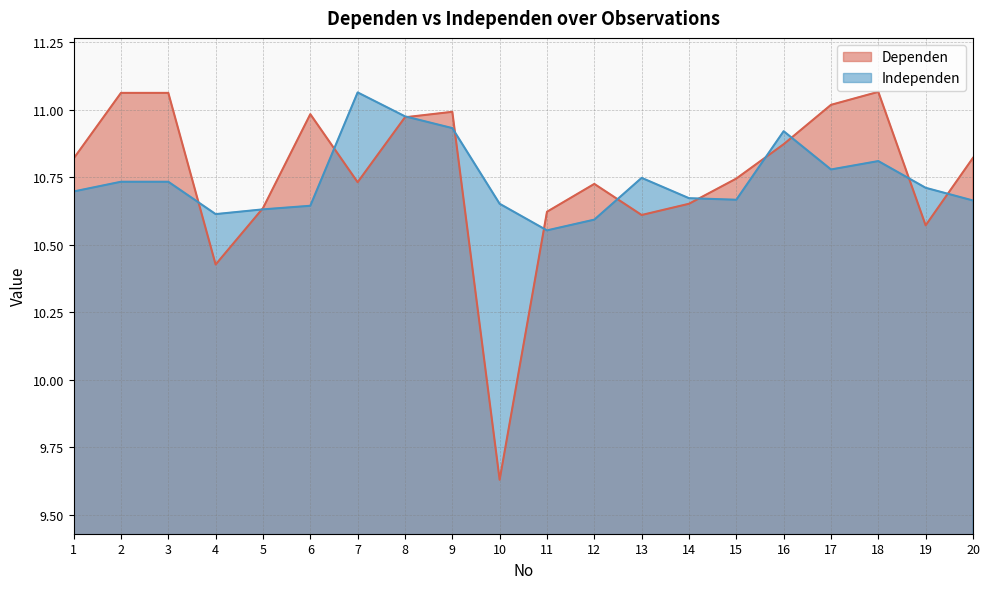

Which series ends up on top after the final intersection of Dependen and Independen?

Dependen